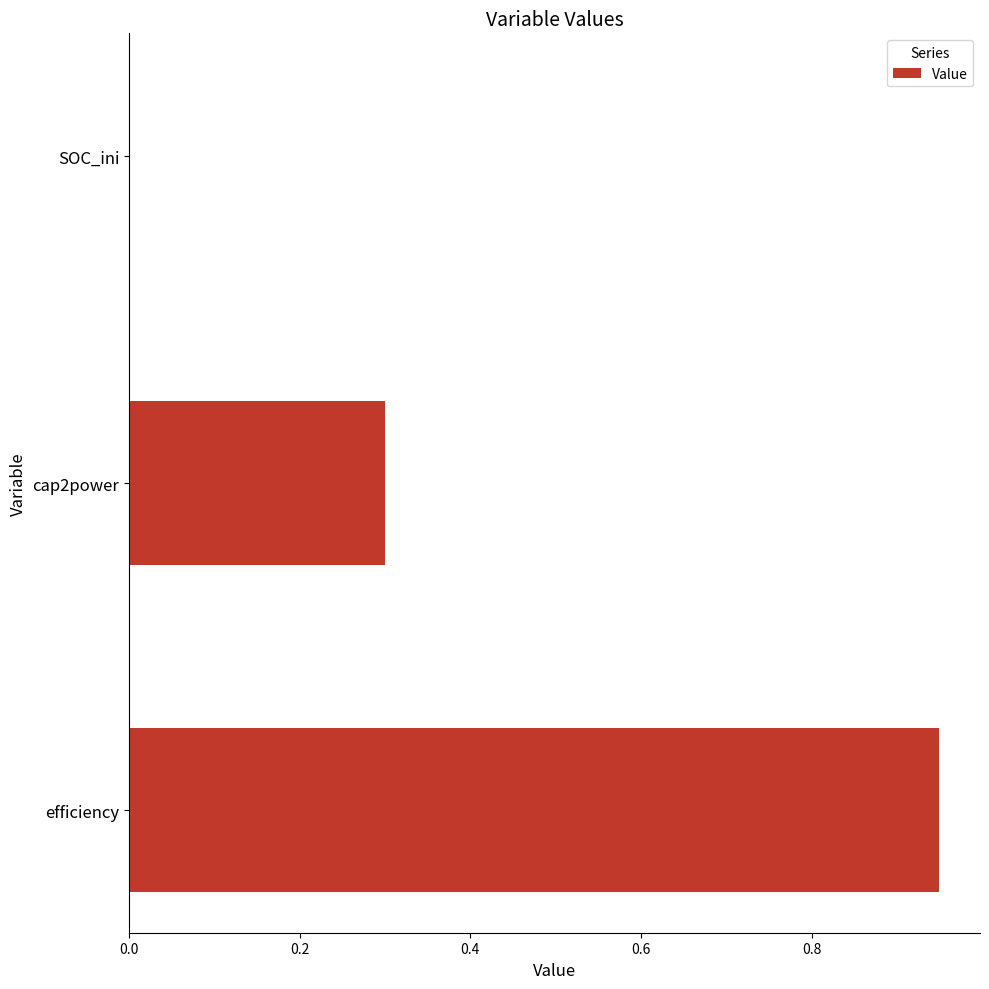

Read the value at cap2power.

0.3